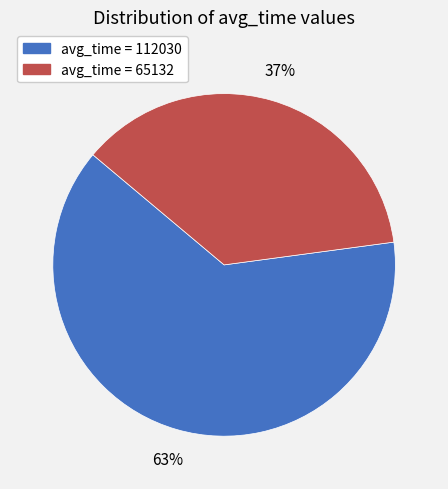

To the nearest percent, what is the difference between the avg_time = 65132 and avg_time = 112030 slice percentages?

26%